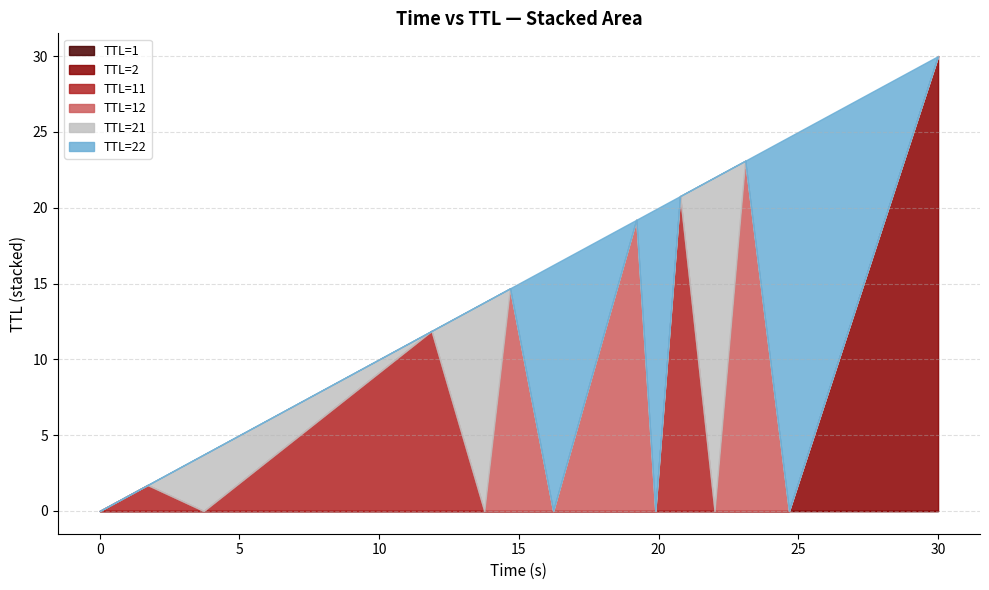

True or false: TTL 2 and TTL 1 cross at least once.

False